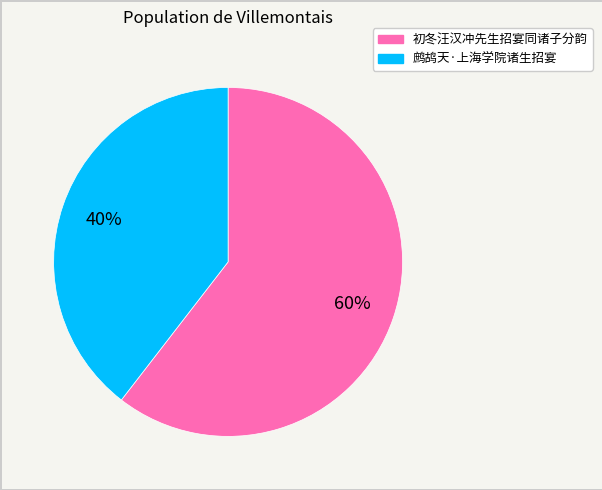

Count the number of slices in the pie.

2